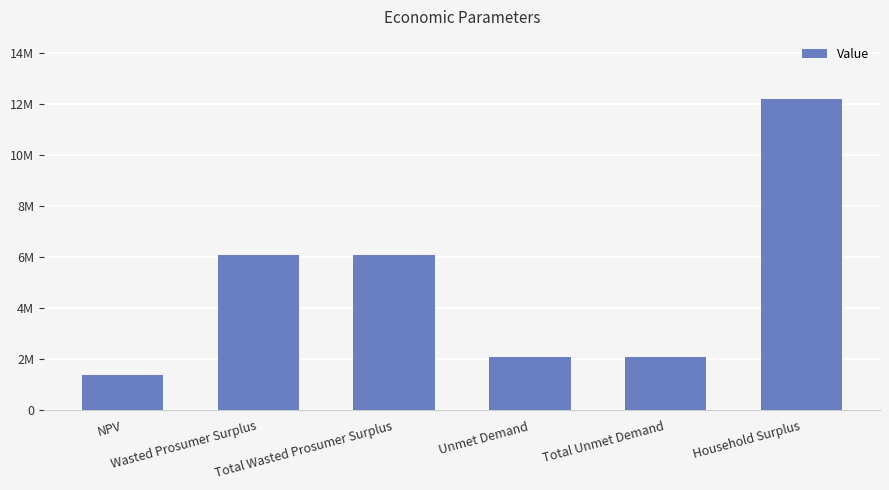

Does the chart contain any negative values?

No